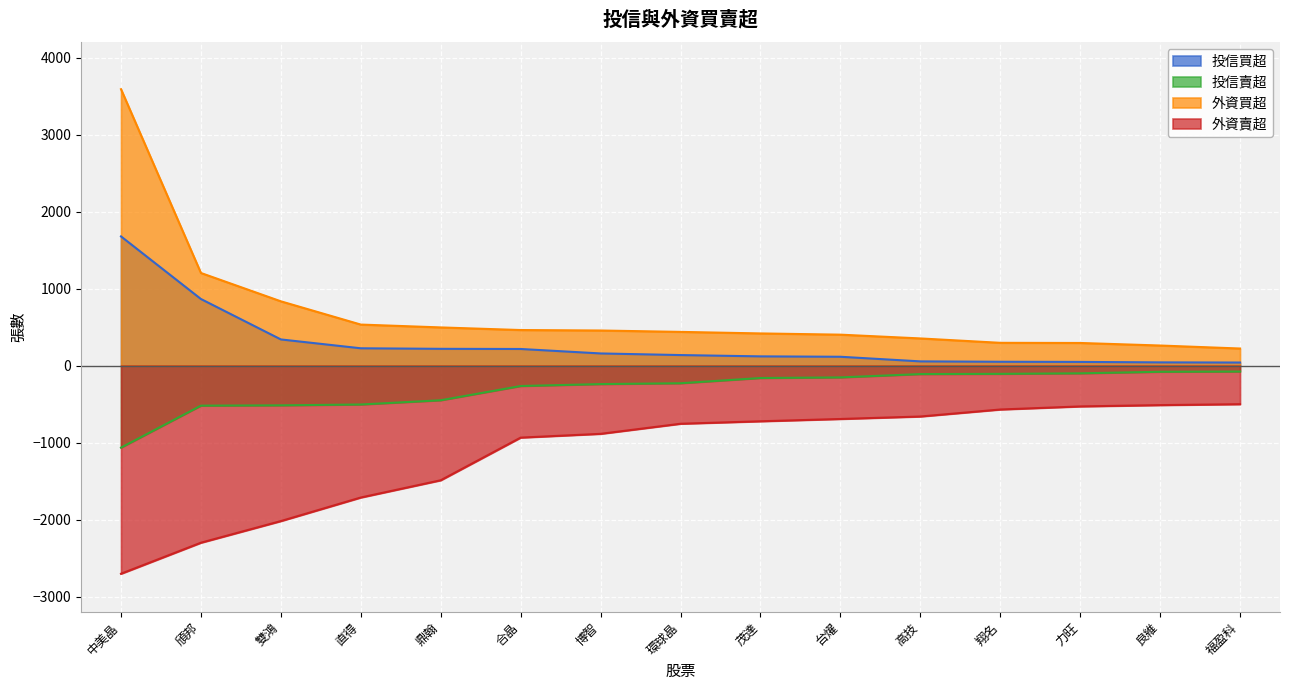

Is it true that 投信買超 equals 1678 at 中美晶?

True